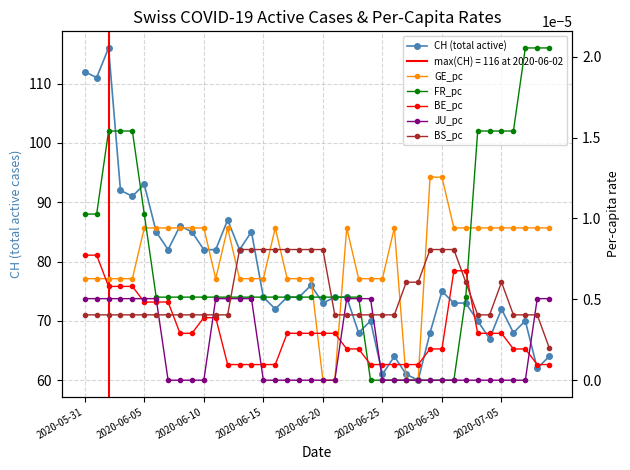

Does the chart have visible grid lines?

Yes